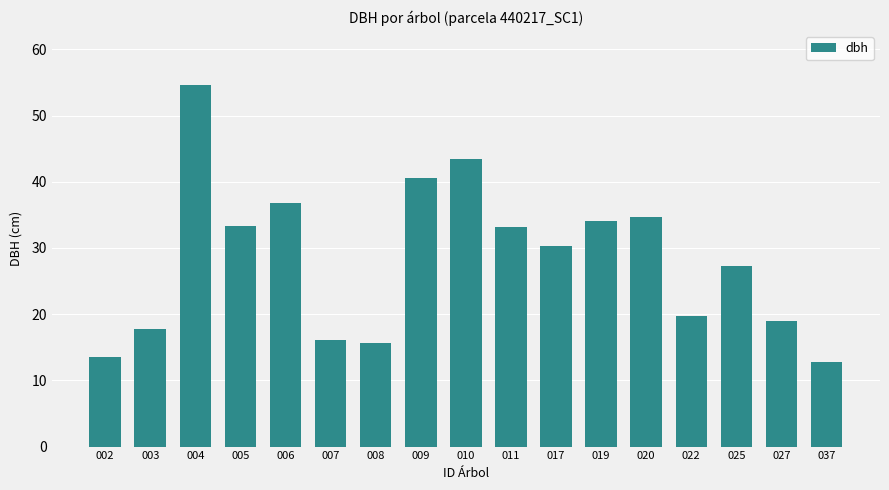

What is the maximum value shown in the chart?

54.6